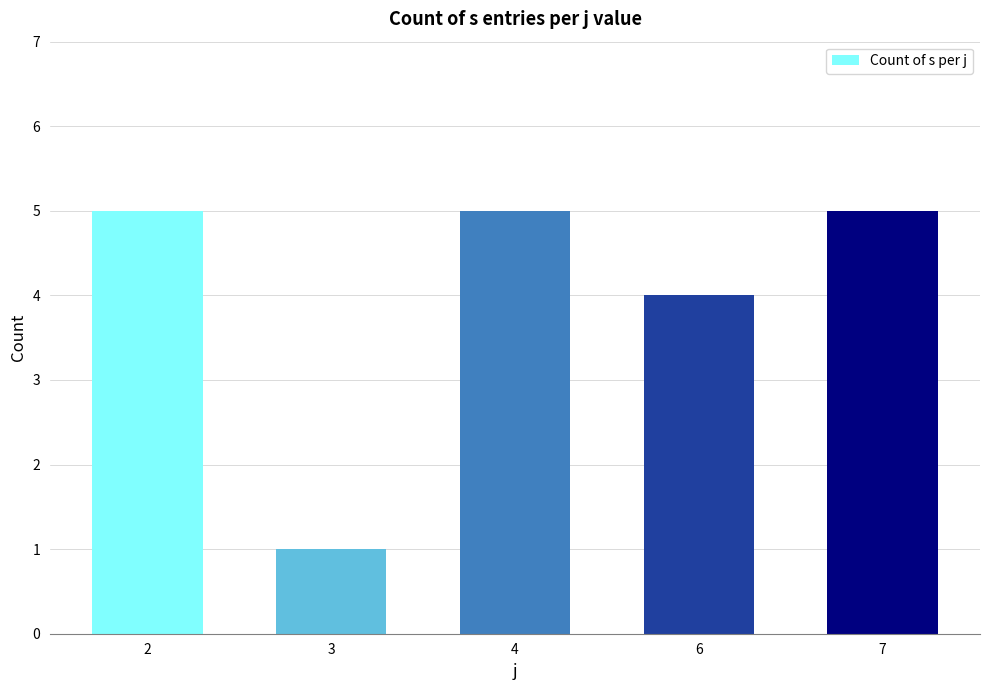

Which label corresponds to the smallest value in the chart?

3